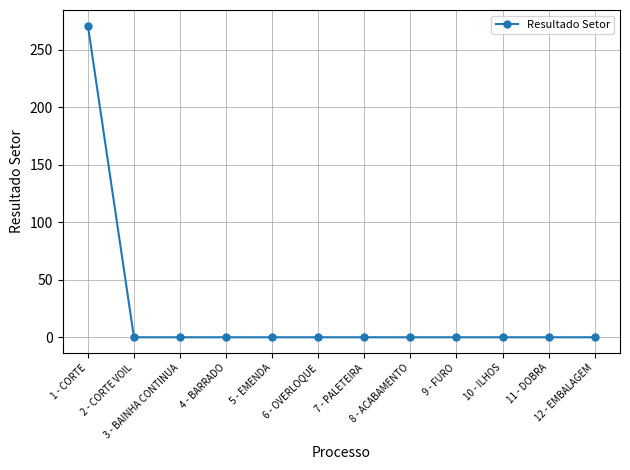

What position from the left is 5 - EMENDA?

5